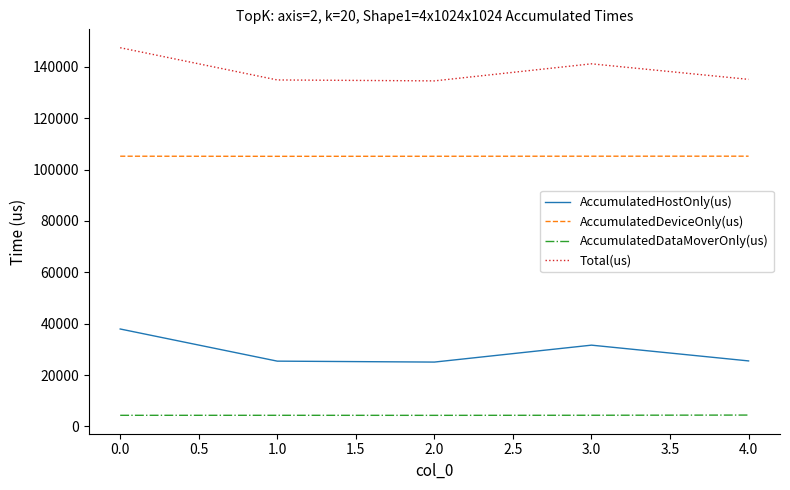

What is the total value across all series at 3.0?

282386.0